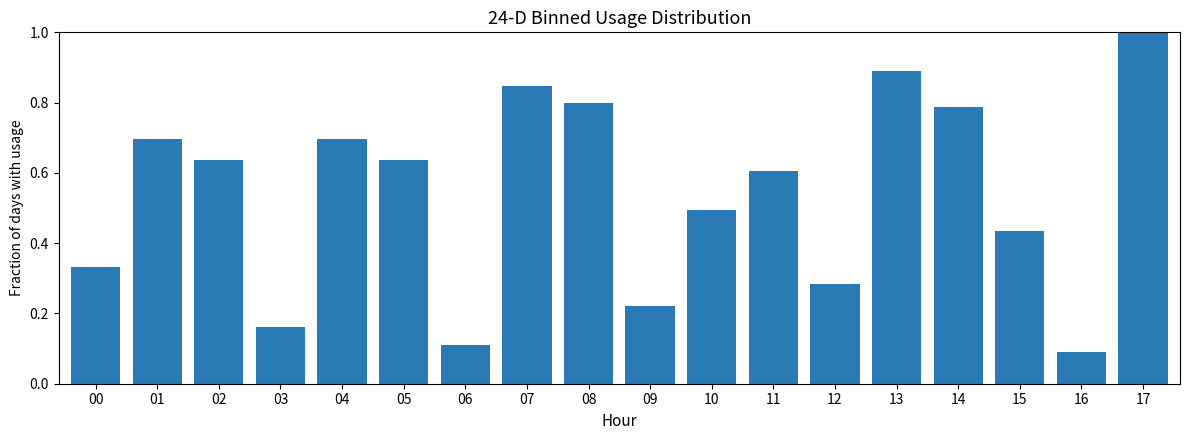

How many series are shown in this chart?

1